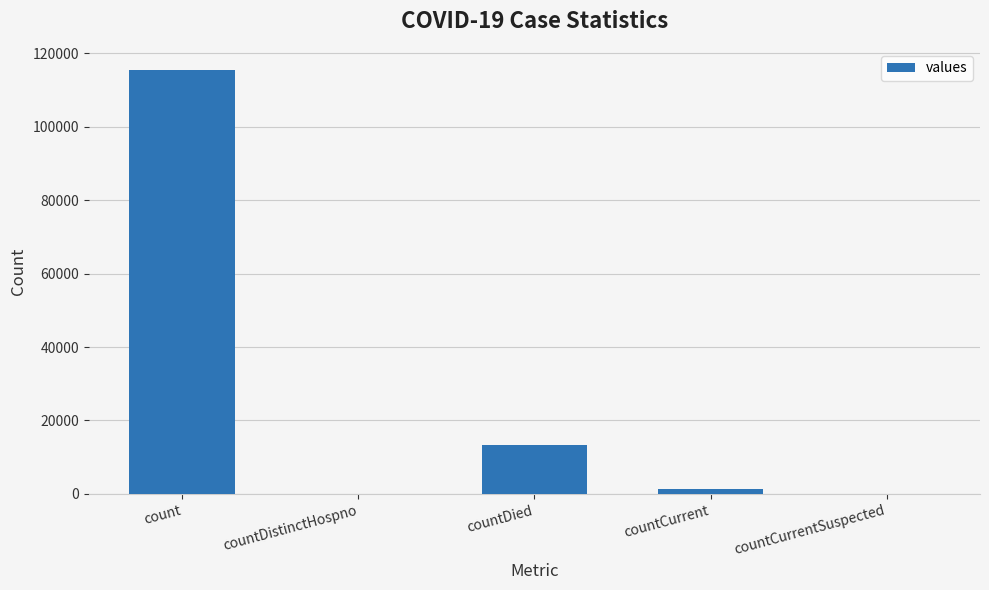

At which label is the value closest to 57689?

countDied